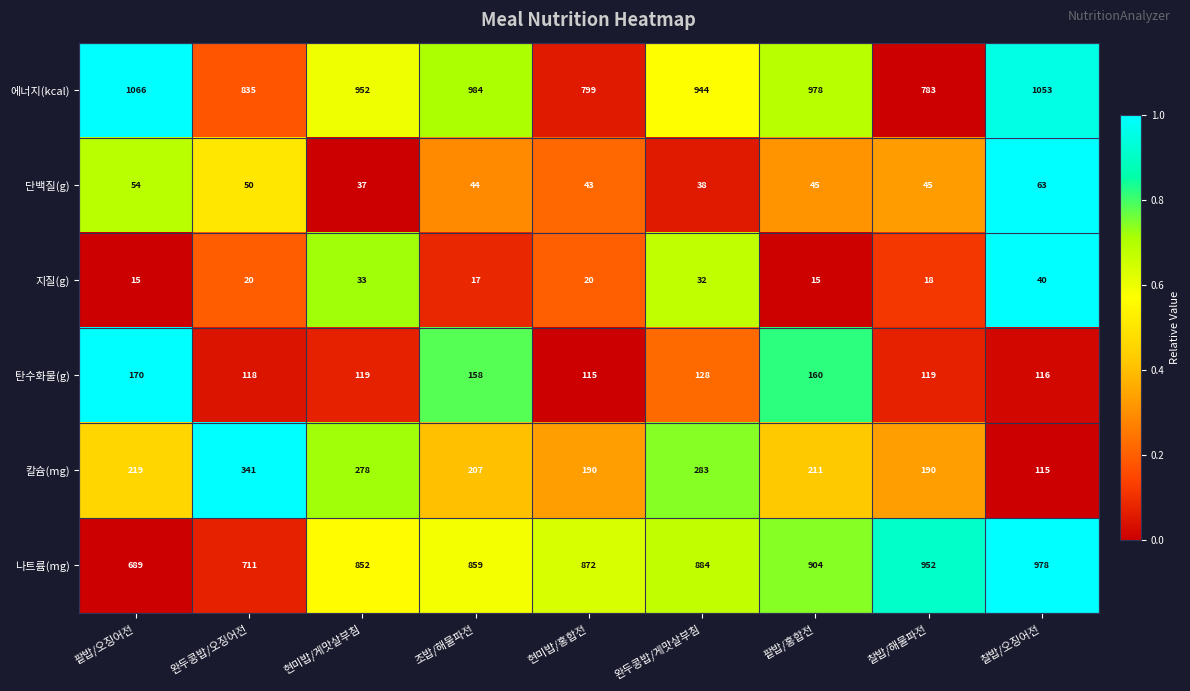

Which series has the largest total across all categories?

에너지(kcal)